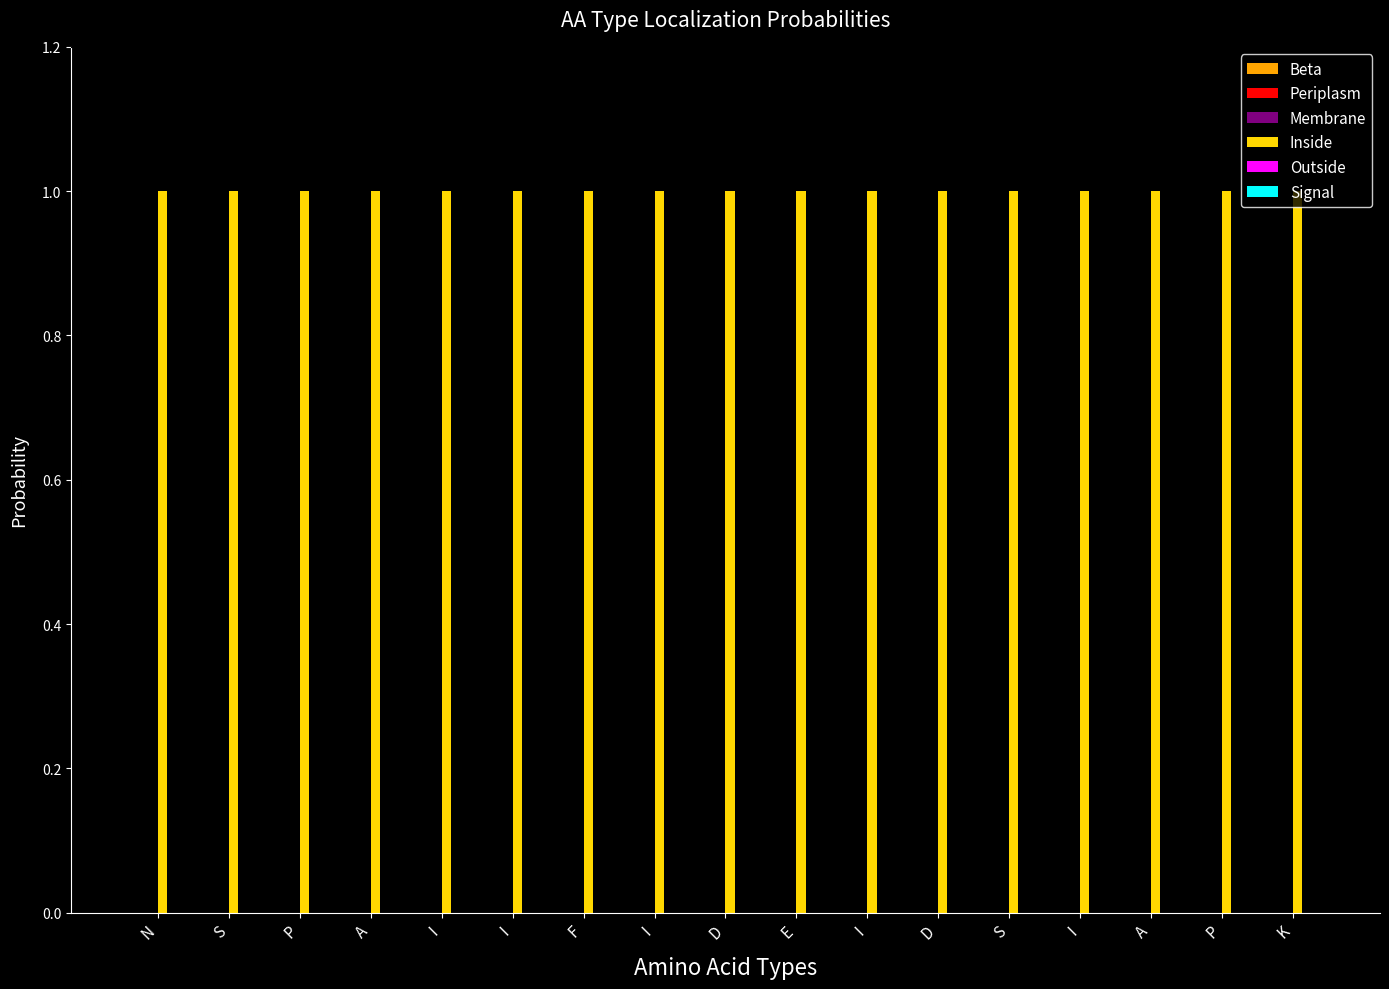

Where is Beta nearest to the value 0?

N